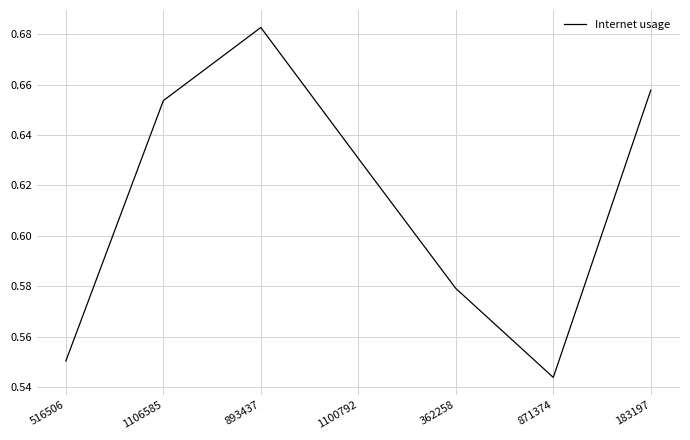

Which category has the highest value across all series?

893437